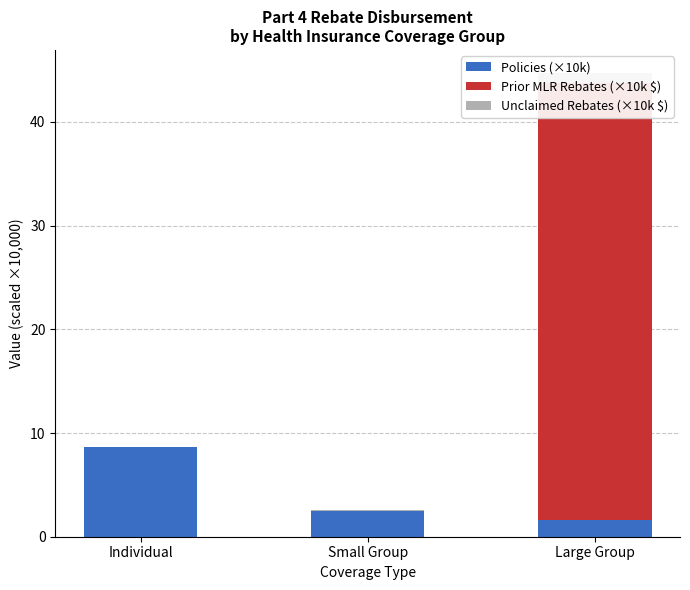

How many data points does each series have?

3